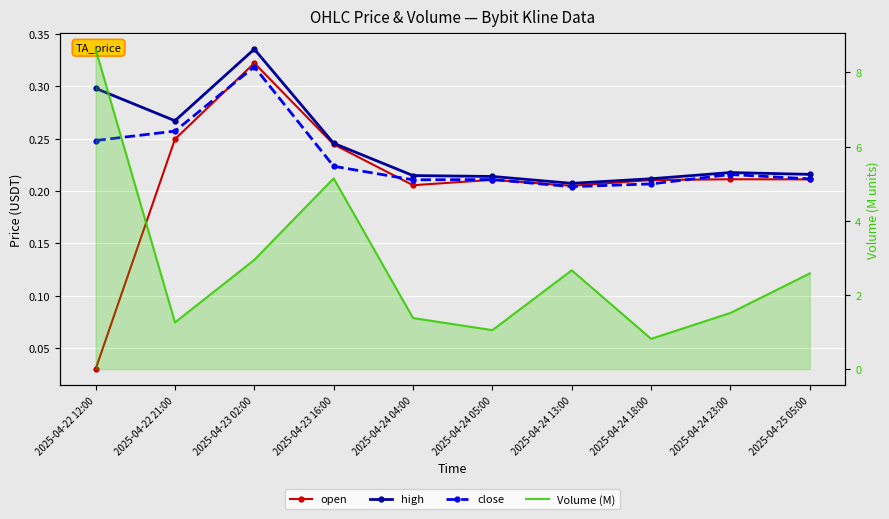

Count the number of data series in this chart.

4